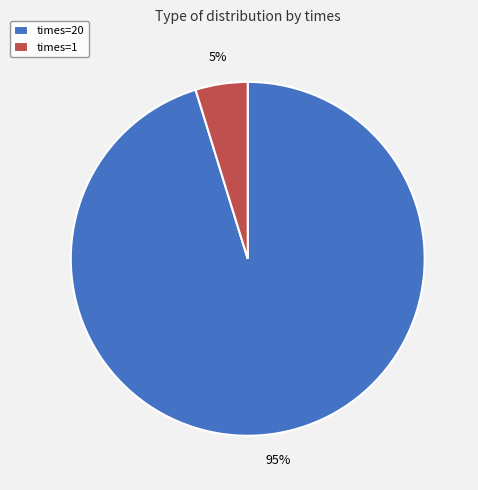

Is it true that times=20 is 95% of the pie?

True